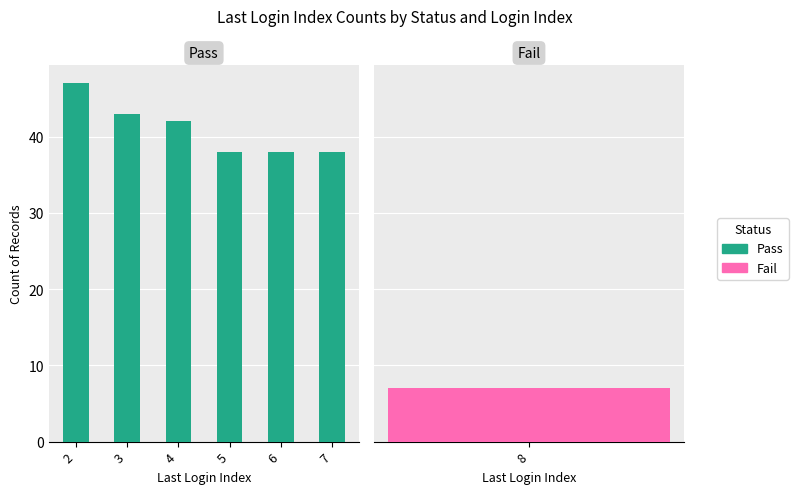

Where is the data nearest to the value 42?

4